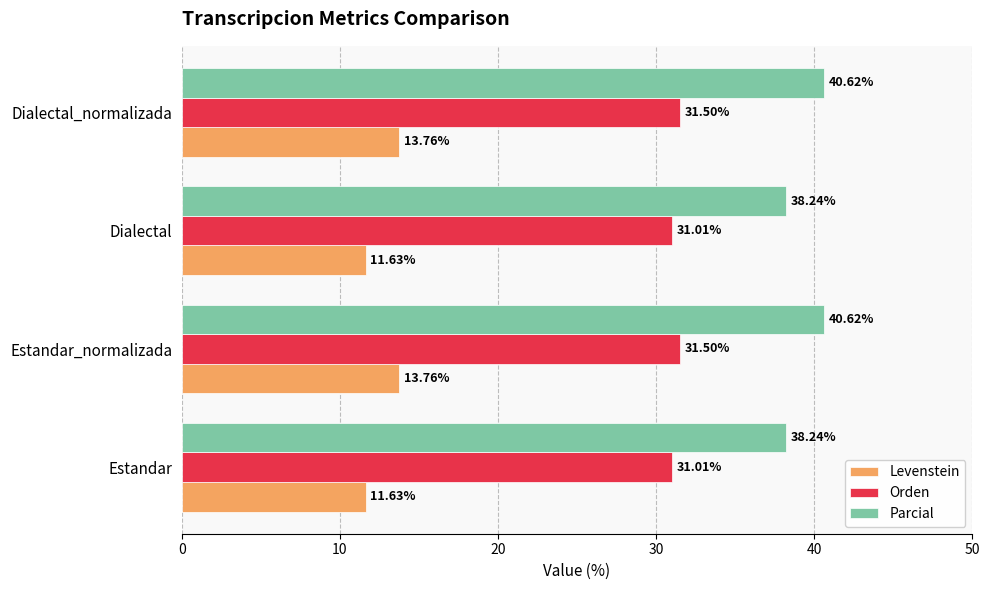

Rank the series by their maximum value, from highest to lowest.

Parcial, Orden, Levenstein